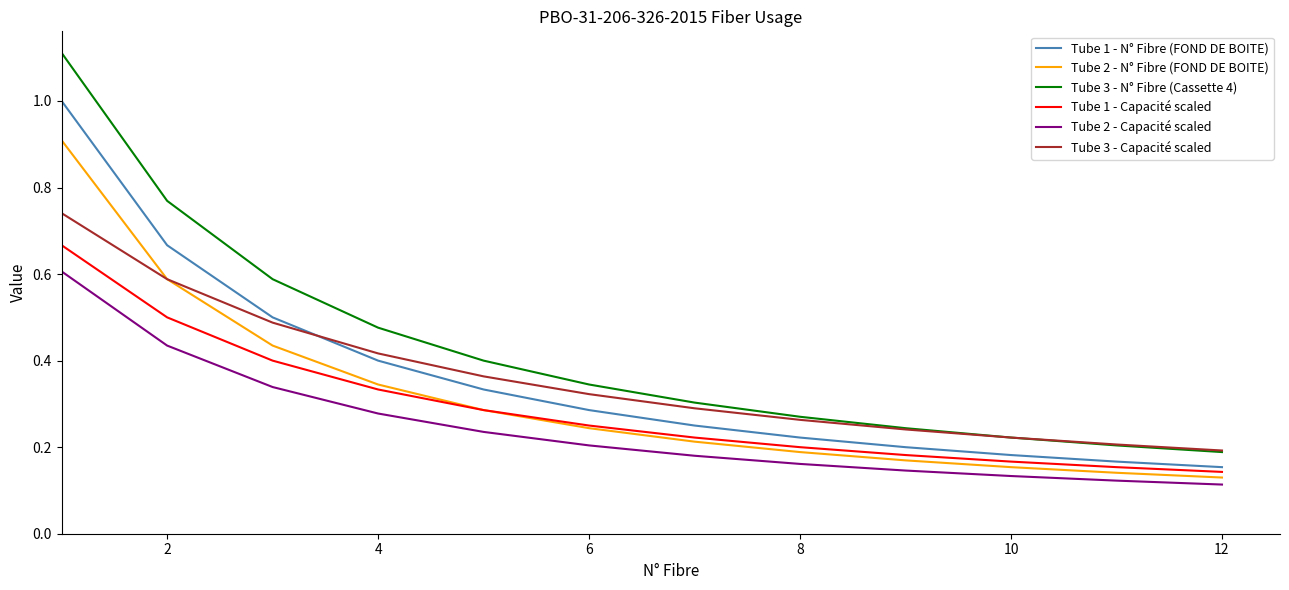

True or false: Tube 1 - Capacité scaled and Tube 3 - N° Fibre (Cassette 4) intersect in this chart.

False